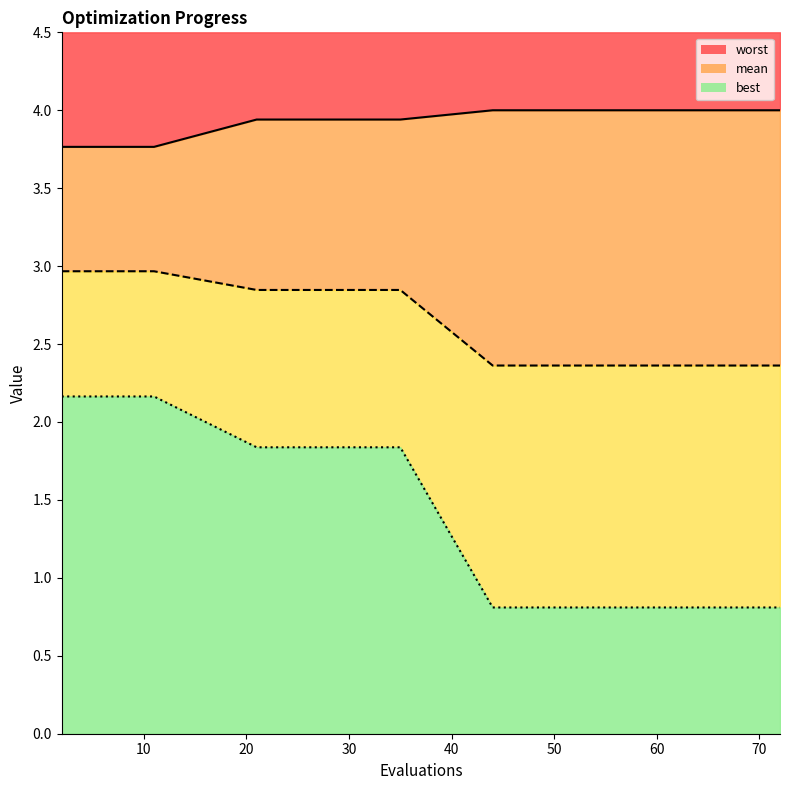

Which series changed the most between 6 and 54?

best